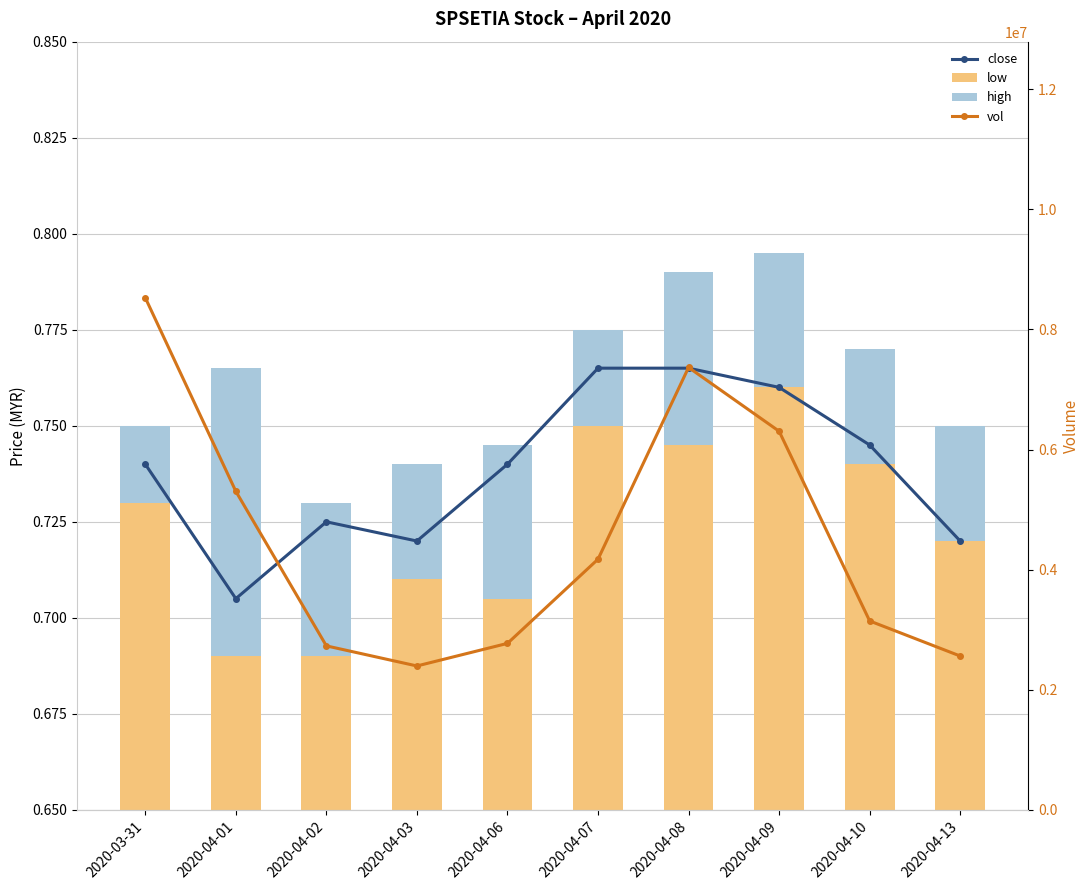

What is the average value of the close series?

0.7